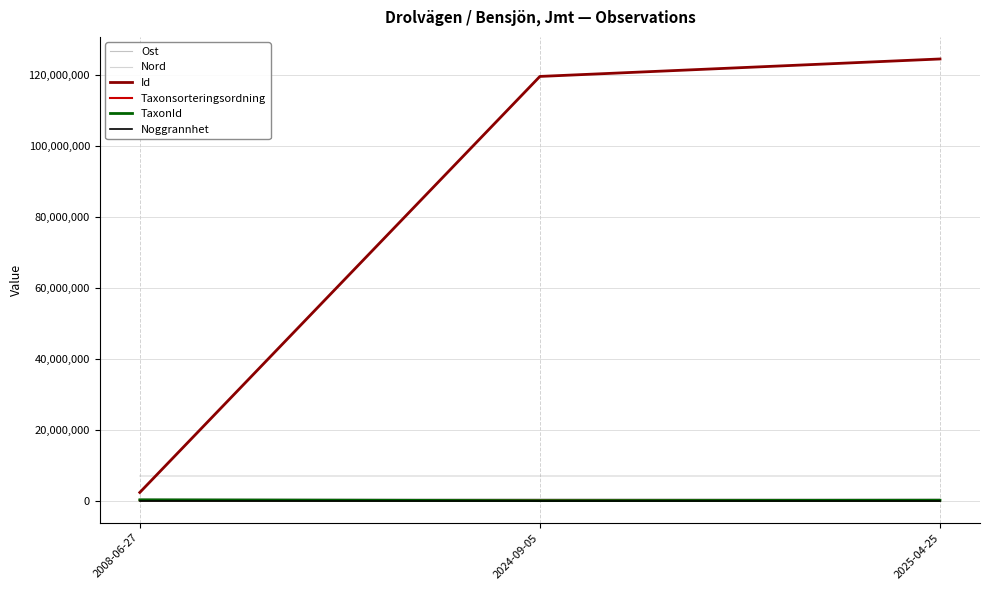

True or false: Noggrannhet has a value of 25 at 2024-09-05.

True